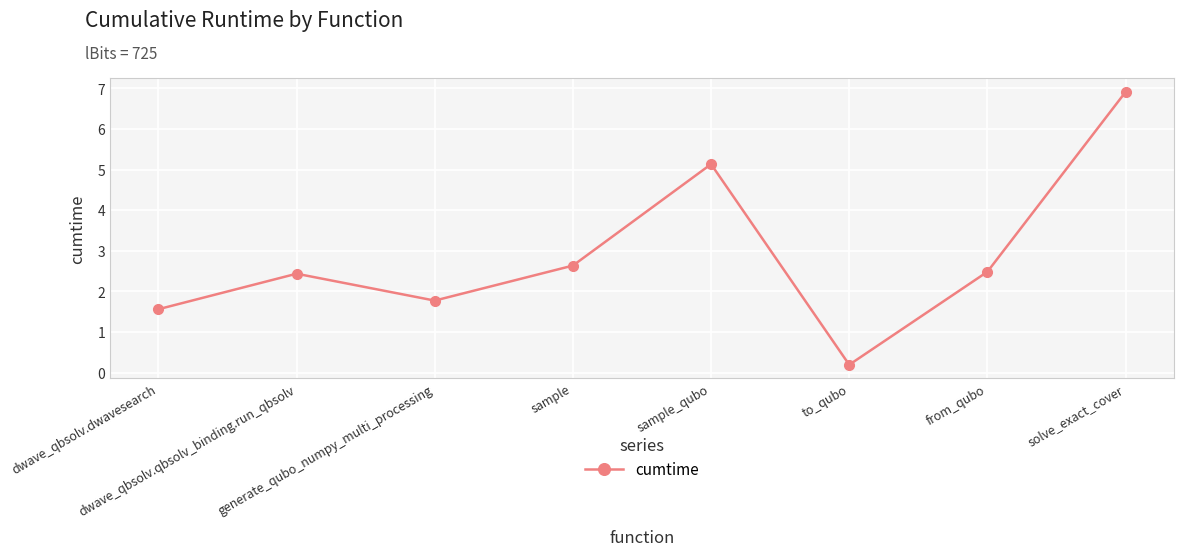

Is it true that the value at generate_qubo_numpy_multi_processing is 0.4?

False